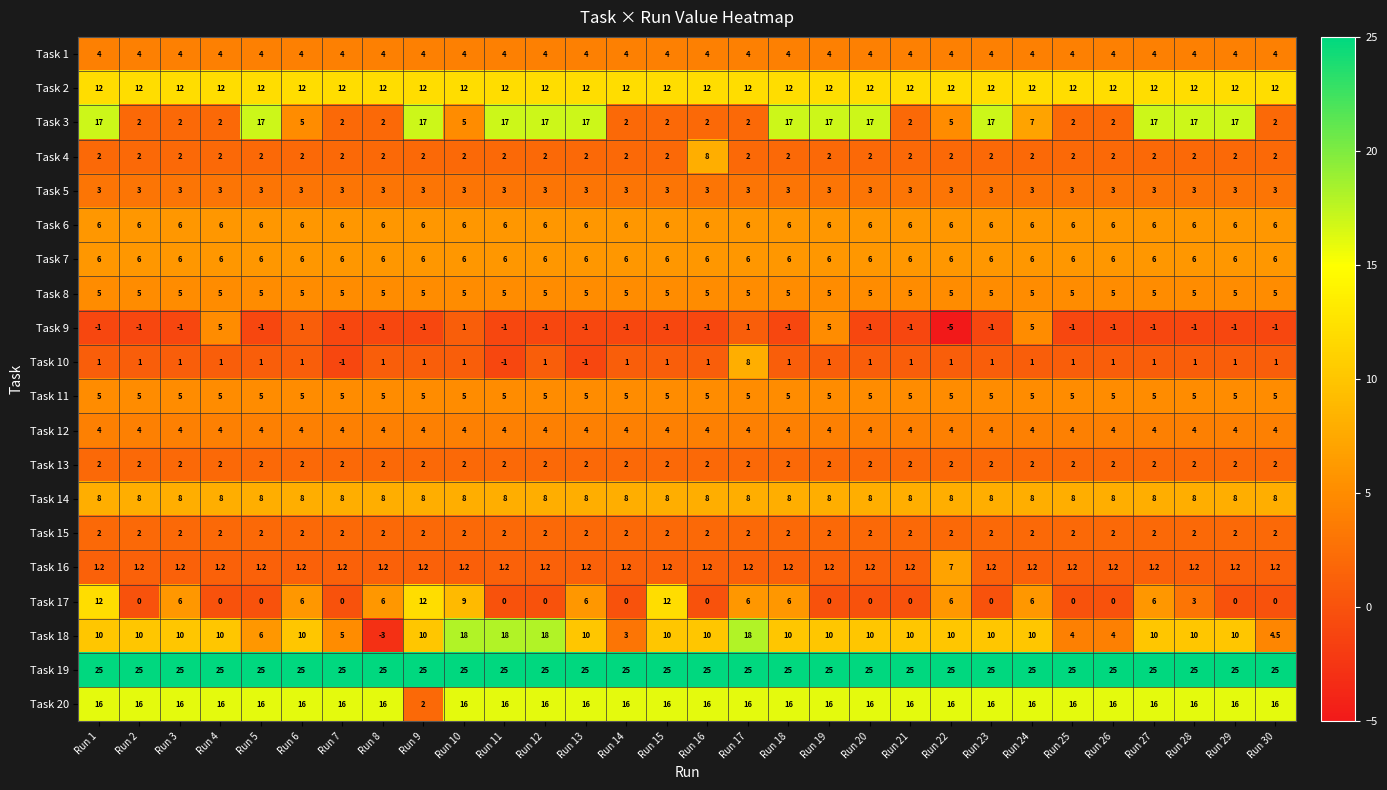

What is the average value of the Task 3 series?

9.0